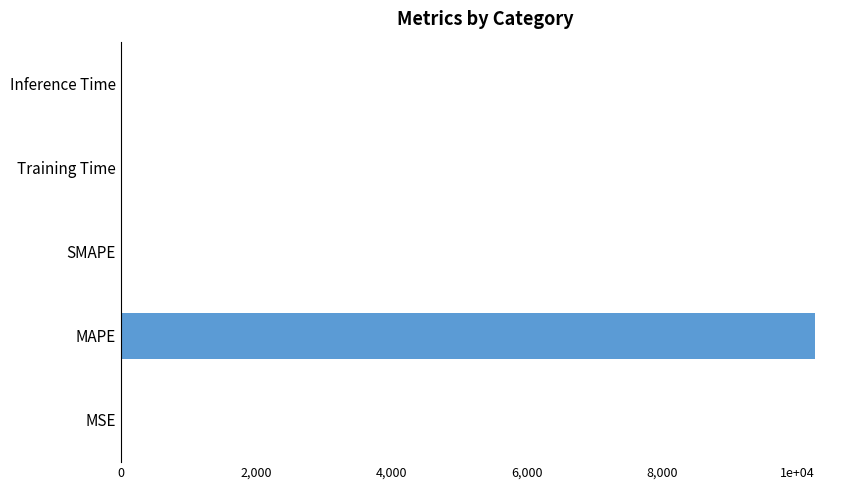

Are the bars horizontal?

Yes